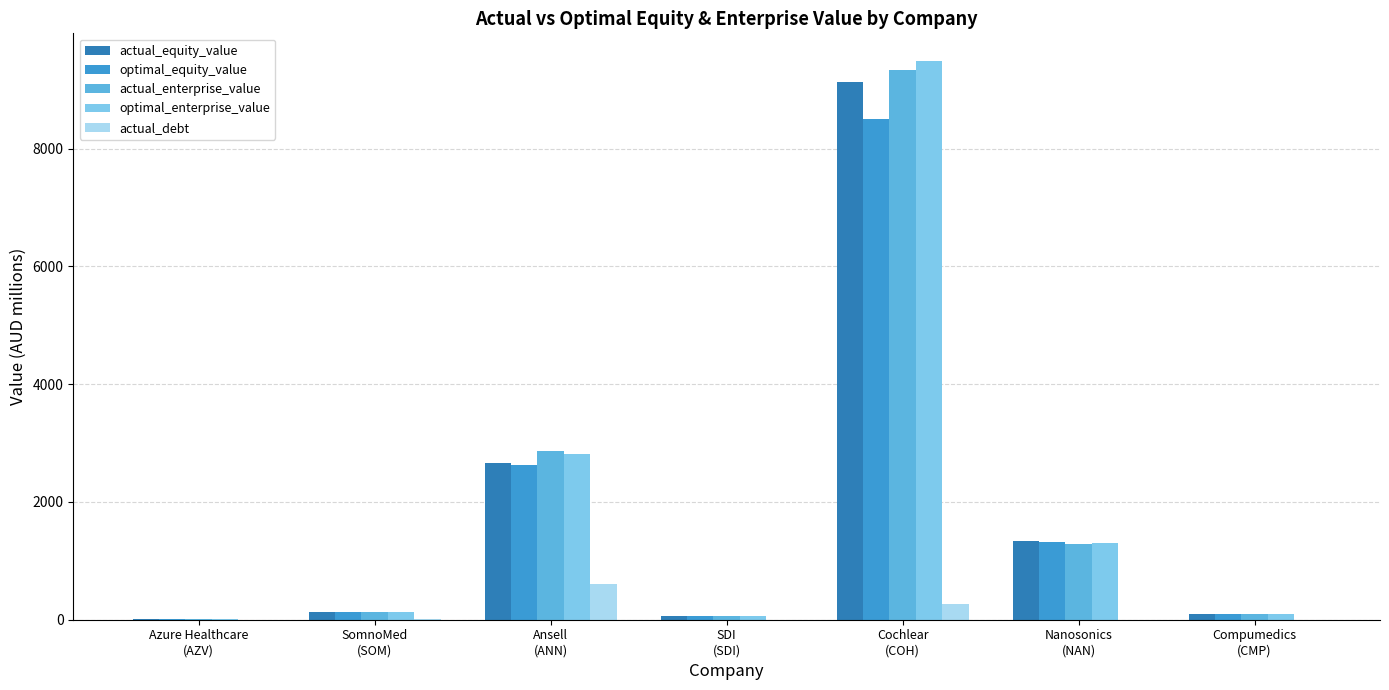

What is the maximum value shown in the chart?

9482.8